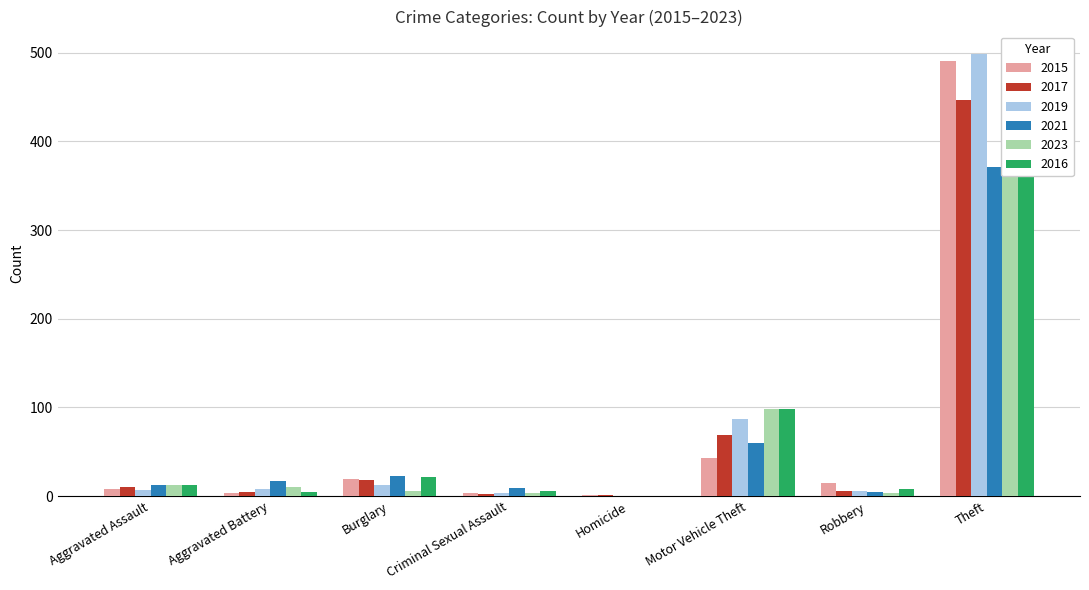

What is the label of the 4th bar from the left?

Criminal Sexual Assault